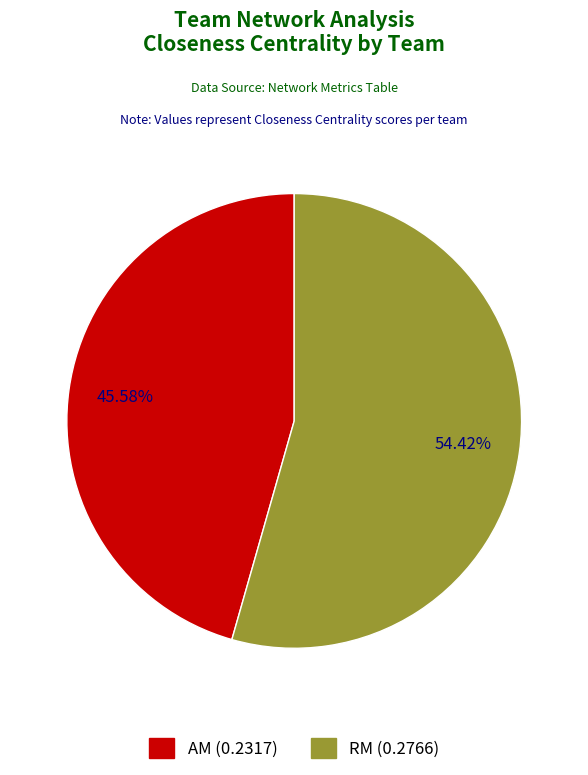

Does RM account for over 50% of the chart?

Yes